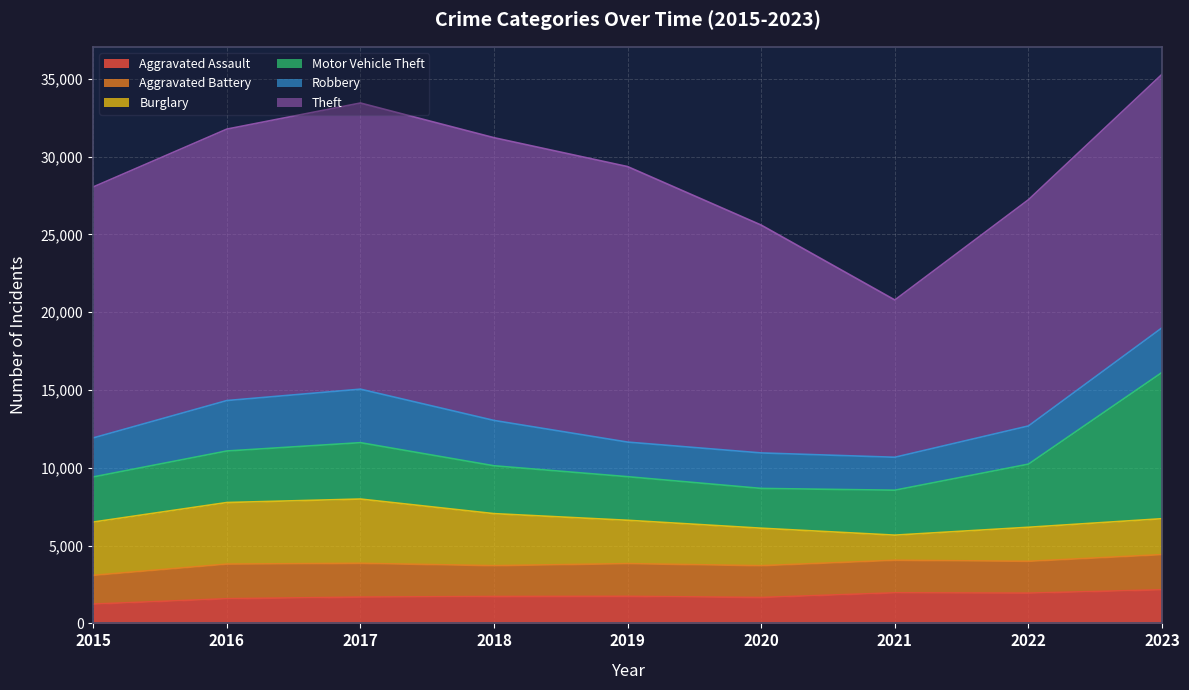

What is the value of the Aggravated Battery point at the 1st from the left?

1848